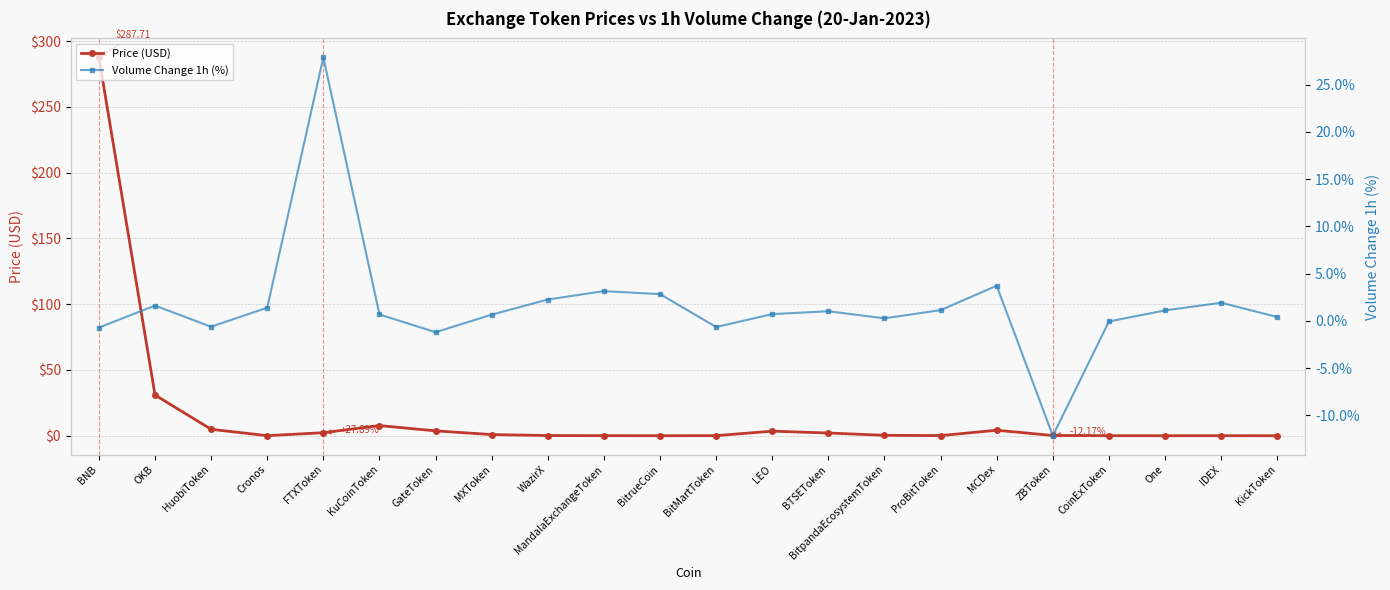

Where is the first local maximum for Price (USD)?

KuCoinToken